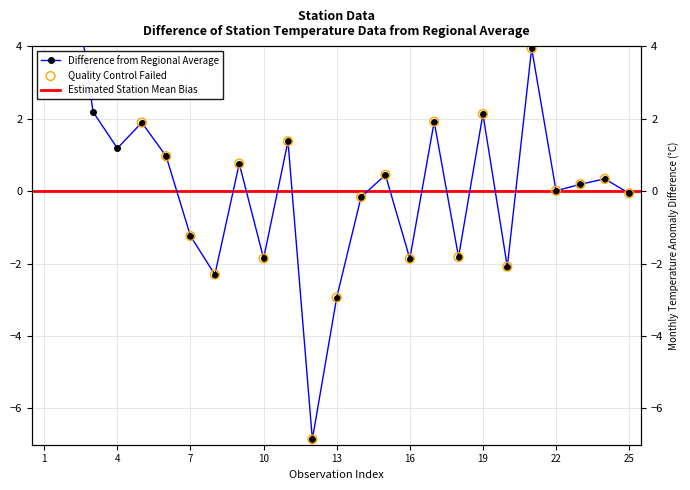

What is the change in value from 5 to 8?

-4.2